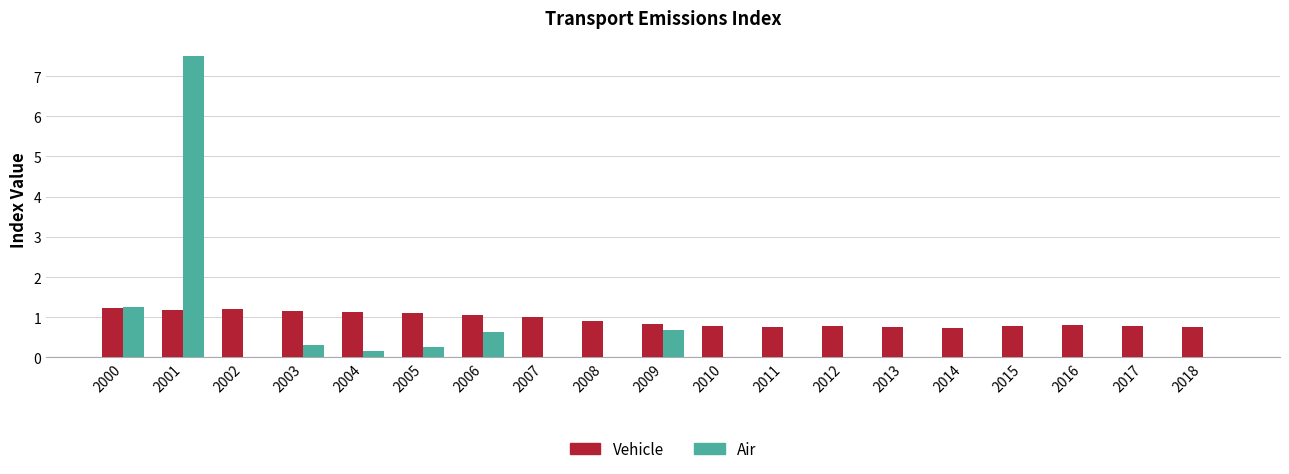

Does the chart contain stacked bars?

No